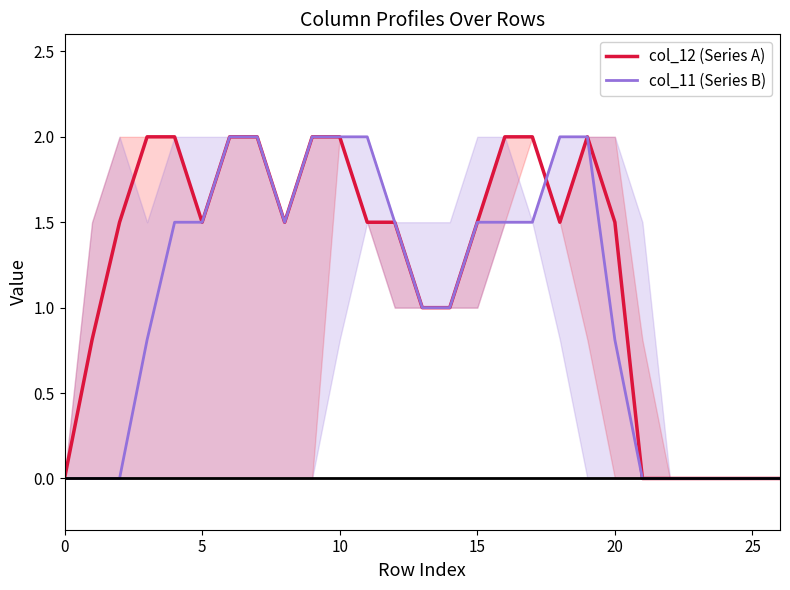

What is the label of the 2nd point from the right?

25